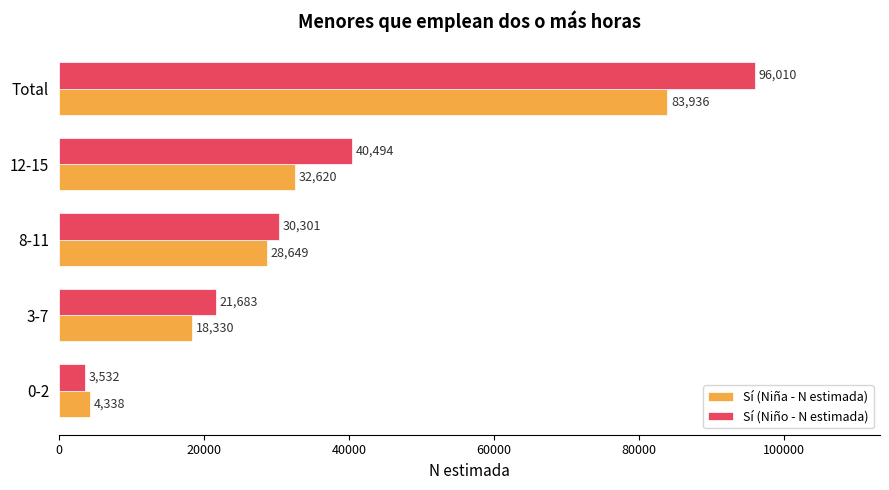

The Sí (Niño - N estimada) series shows 30301 at 8-11. True or false?

True